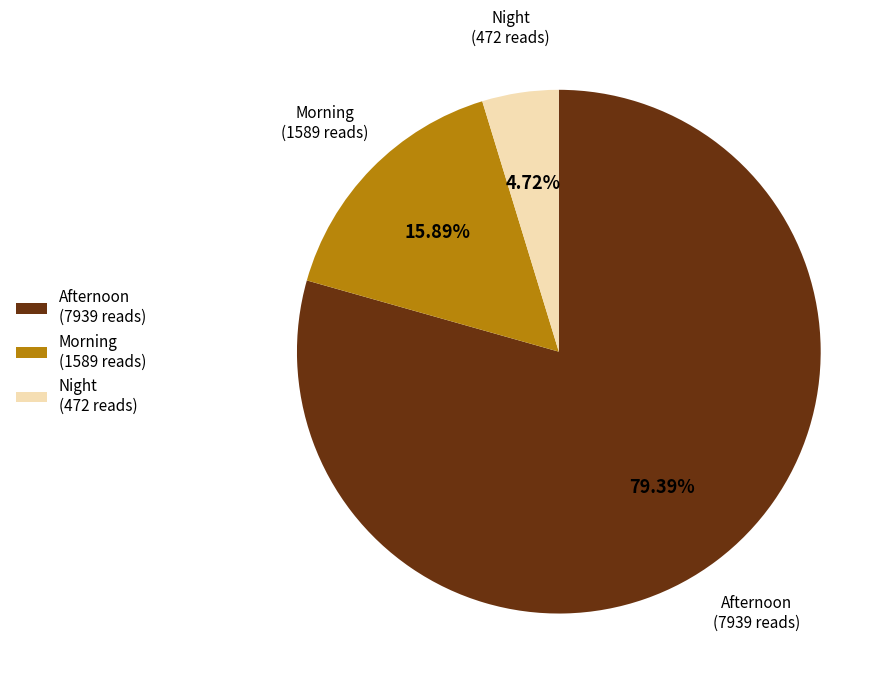

Is there a majority slice in this chart?

Yes